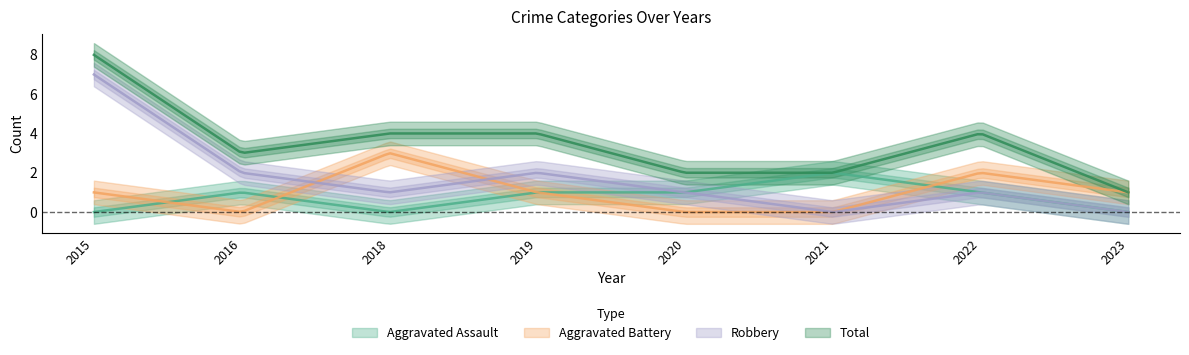

Reading right to left, extract all data points from this chart.

Aggravated Assault: 2023=0	2022=1	2021=2	2020=1	2019=1	2018=0	2016=1	2015=0
Aggravated Battery: 2023=1	2022=2	2021=0	2020=0	2019=1	2018=3	2016=0	2015=1
Robbery: 2023=0	2022=1	2021=0	2020=1	2019=2	2018=1	2016=2	2015=7
Total: 2023=1	2022=4	2021=2	2020=2	2019=4	2018=4	2016=3	2015=8